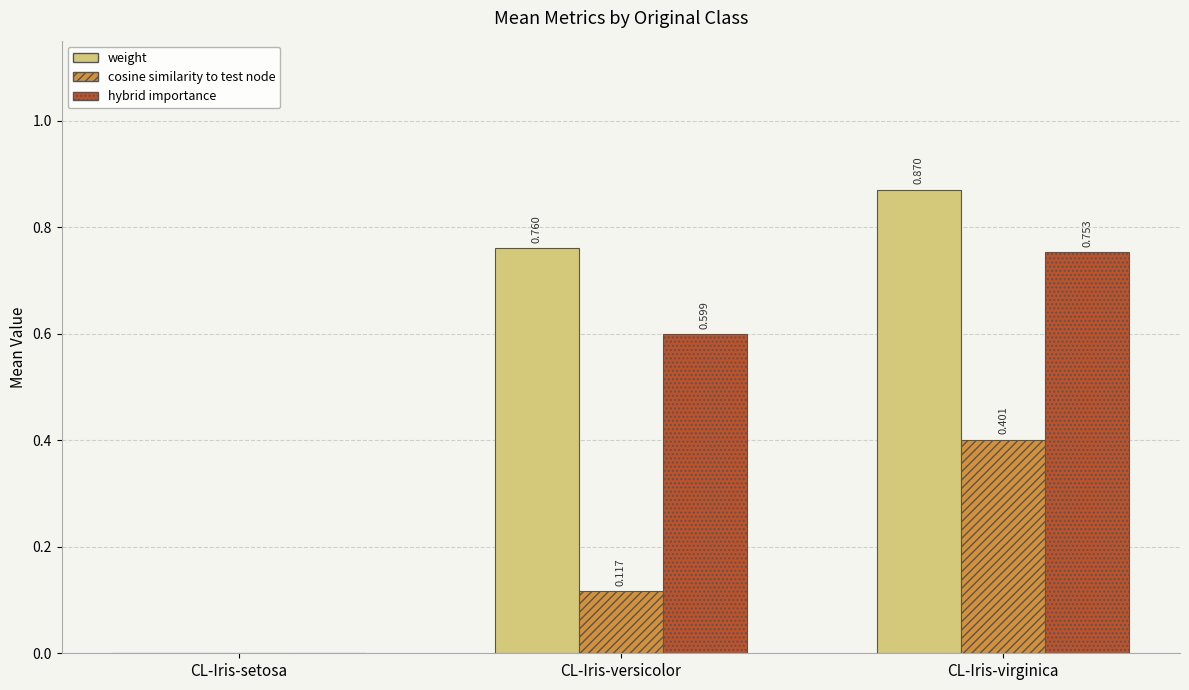

At which category is the sum across all series the highest?

CL-Iris-virginica